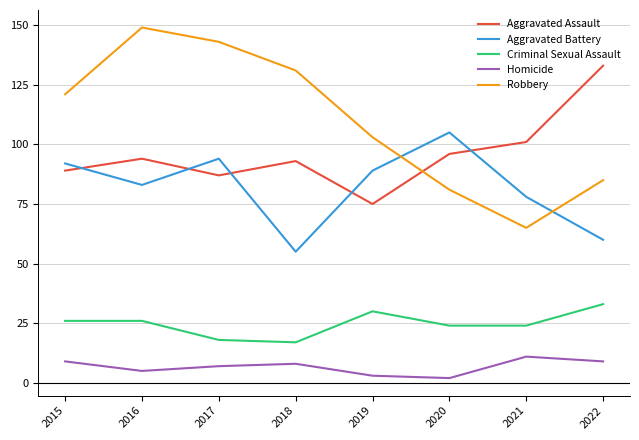

What value does the Aggravated Battery series have at 2022?

60